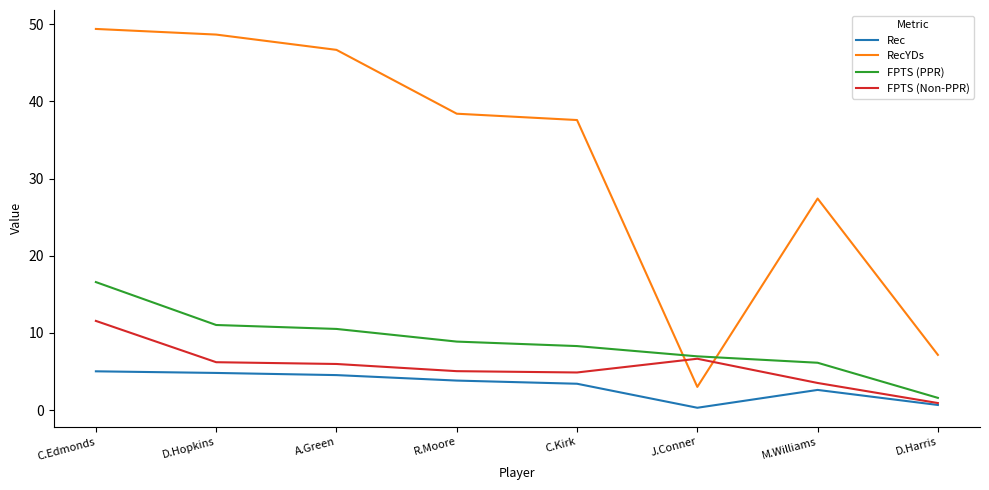

The value of Rec at D.Hopkins is 4.8. True or false?

True